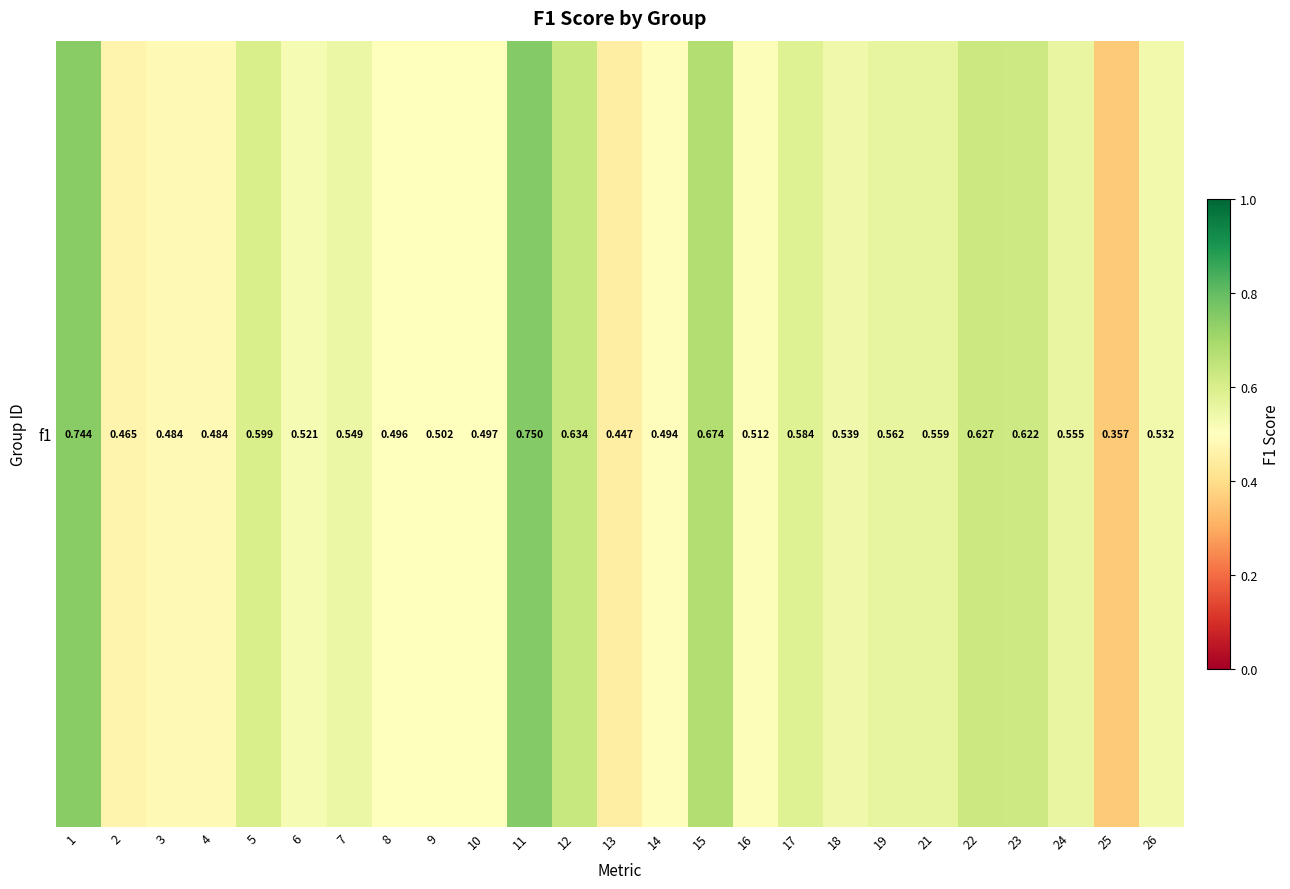

Reading right to left, extract all data points from this chart.

0.5	0.4	0.6	0.6	0.6	0.6	0.6	0.5	0.6	0.5	0.7	0.5	0.4	0.6	0.8	0.5	0.5	0.5	0.5	0.5	0.6	0.5	0.5	0.5	0.7